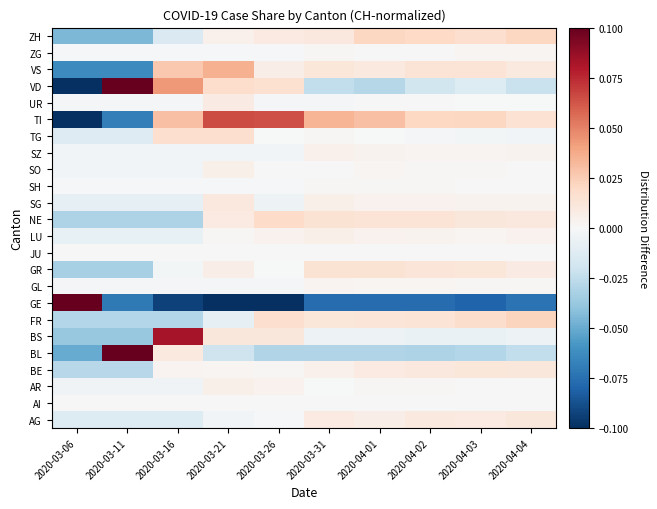

At which category does the chart reach its minimum across all series?

2020-03-06